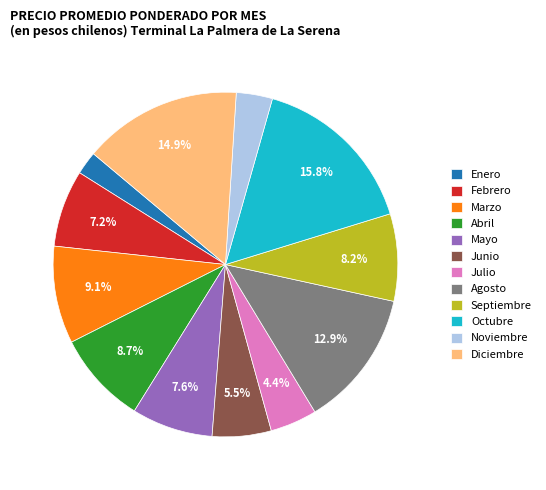

Combined, do Agosto and Julio account for over 50%?

No